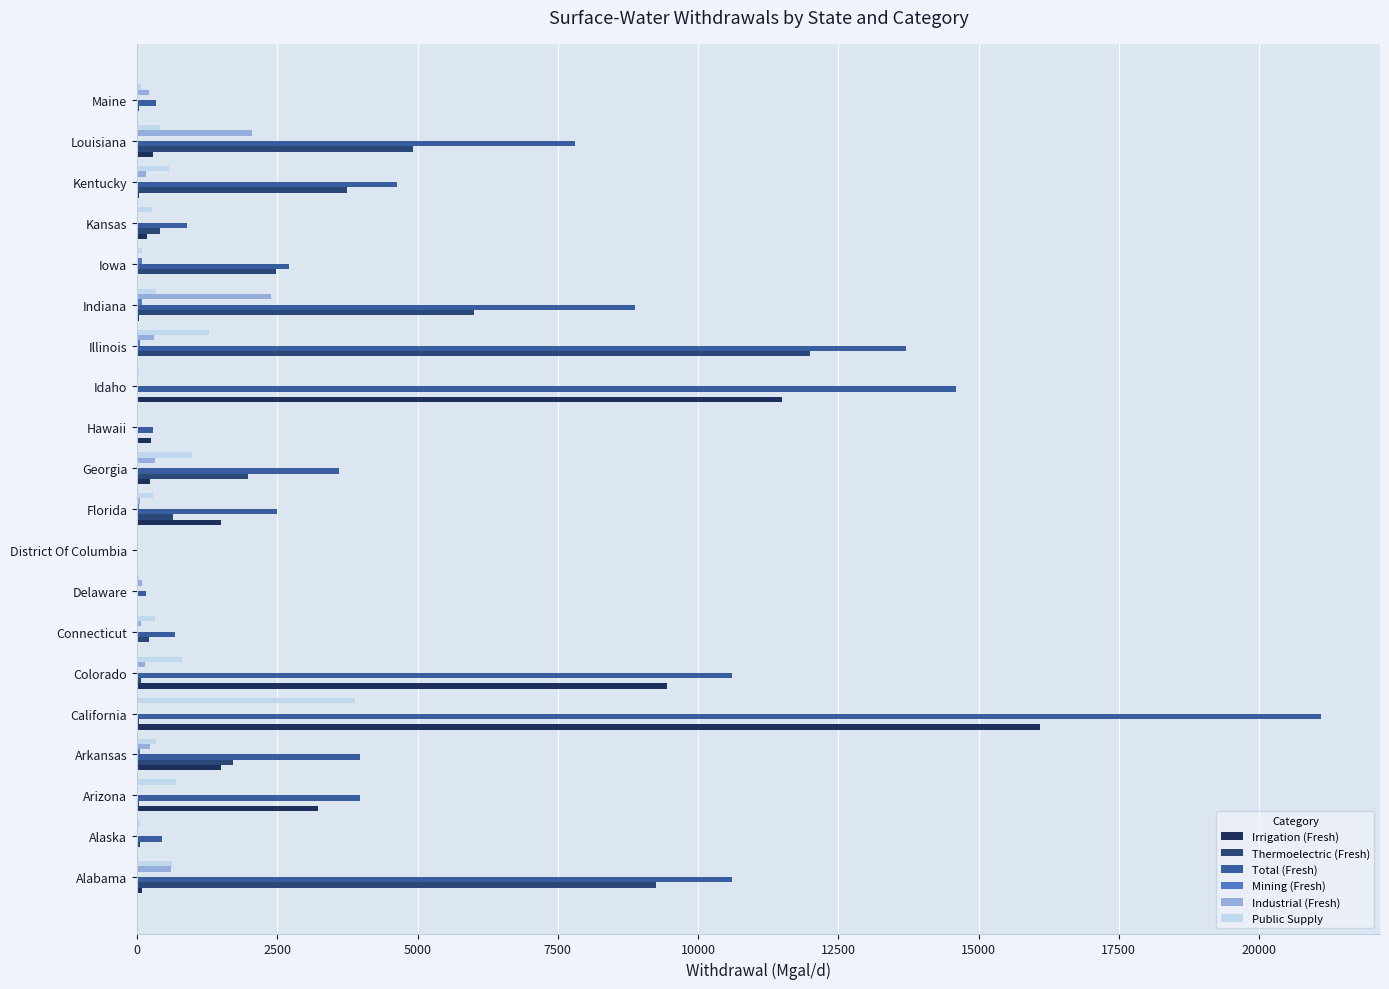

What is the greatest value displayed?

21100.0